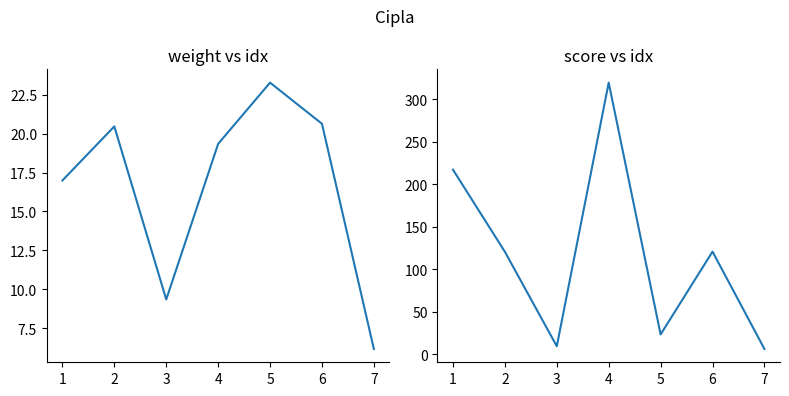

True or false: weight and score intersect in this chart.

False